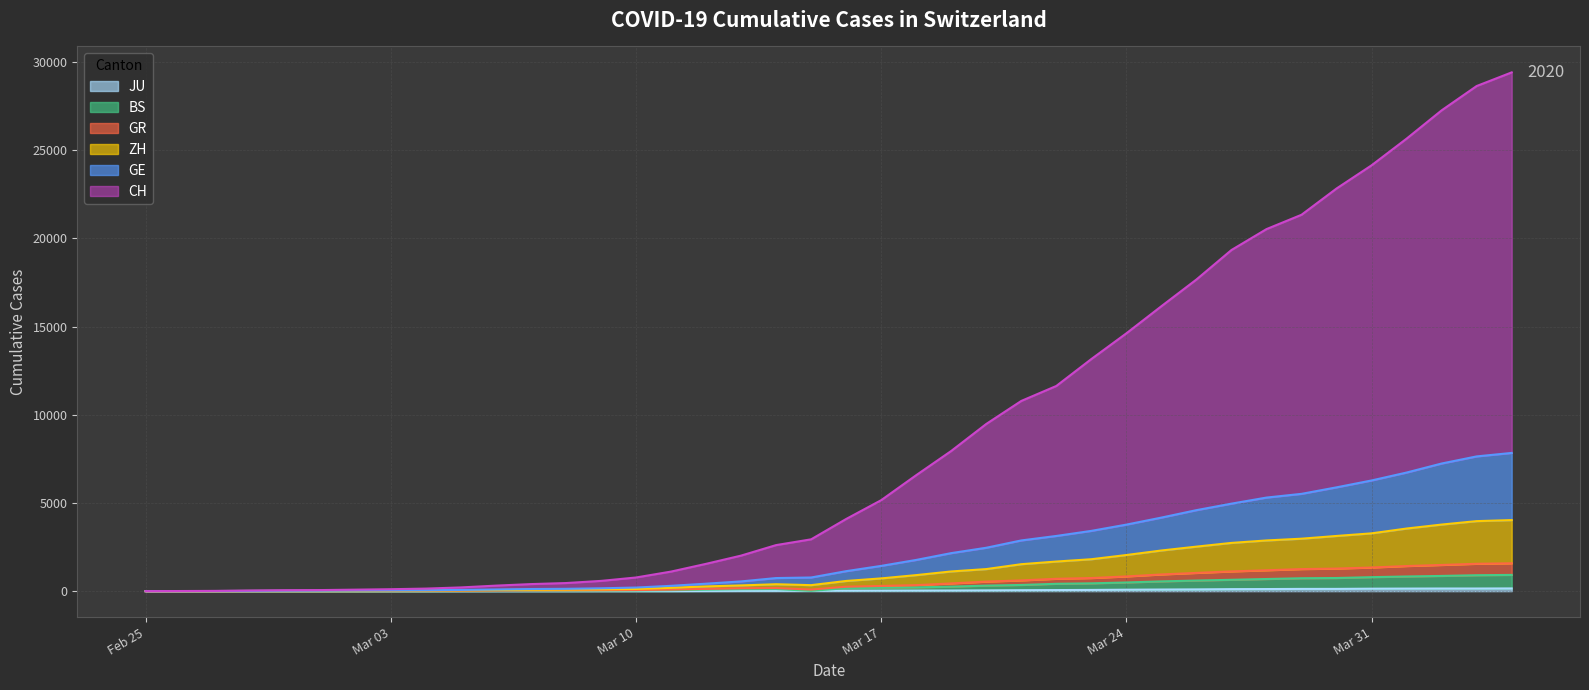

What are all the series names shown in the legend?

CH, GE, ZH, BS, GR, JU